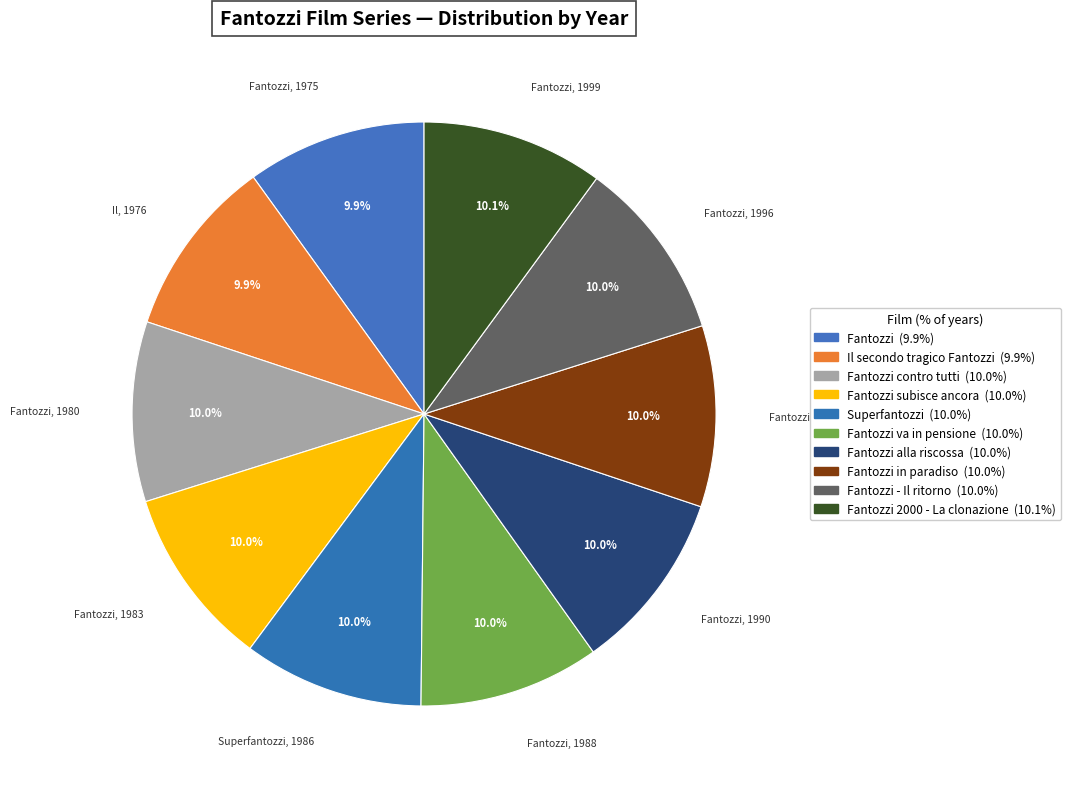

How many segments does this pie chart have?

10